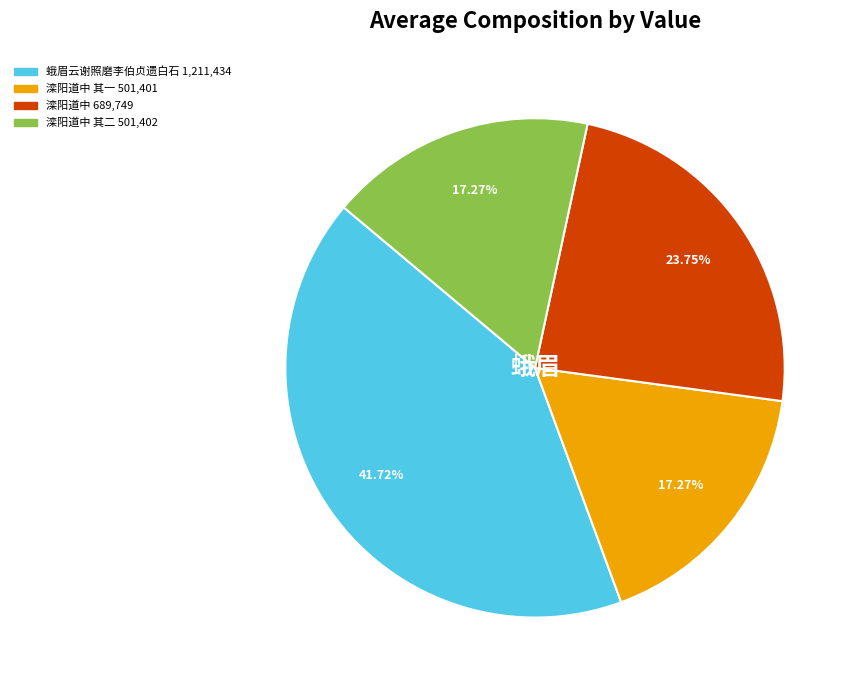

Is there any slice that represents more than half of the pie?

No